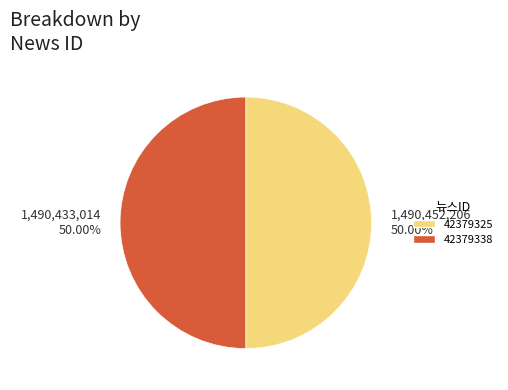

What is the ratio of the value at 1,490,433,014 50.00% to the value at 1,490,452,206 50.00%?

1.0